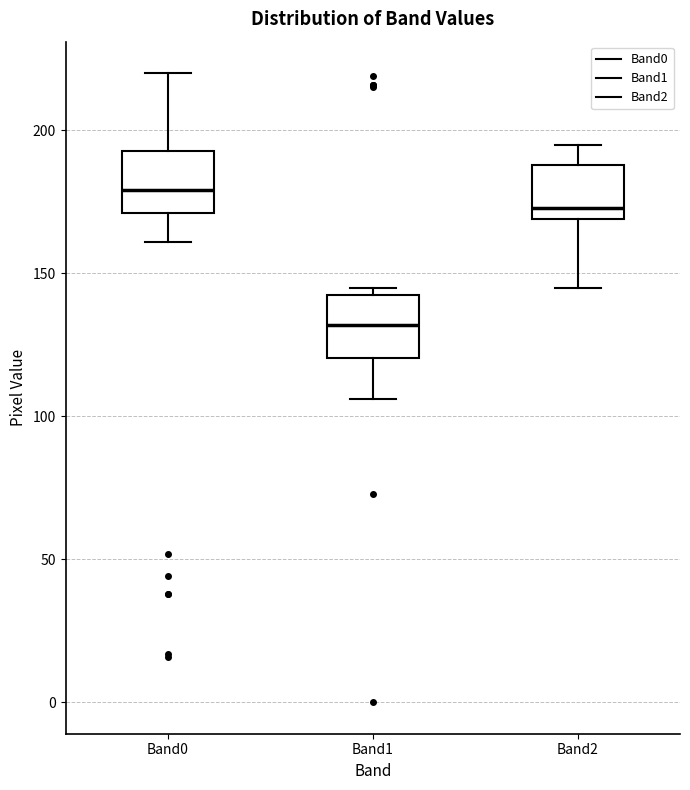

Reading left to right, transcribe this box plot: for each box, give where its median line is, the range the box spans, and where its two whiskers end, as read against the y-axis. The values are not printed on the chart, so give them approximately, as read against the axis.

Band0: median 180, box 170 to 195, whiskers 160 to 220
Band1: median 130, box 120 to 140, whiskers 105 to 145
Band2: median 175, box 170 to 190, whiskers 145 to 195